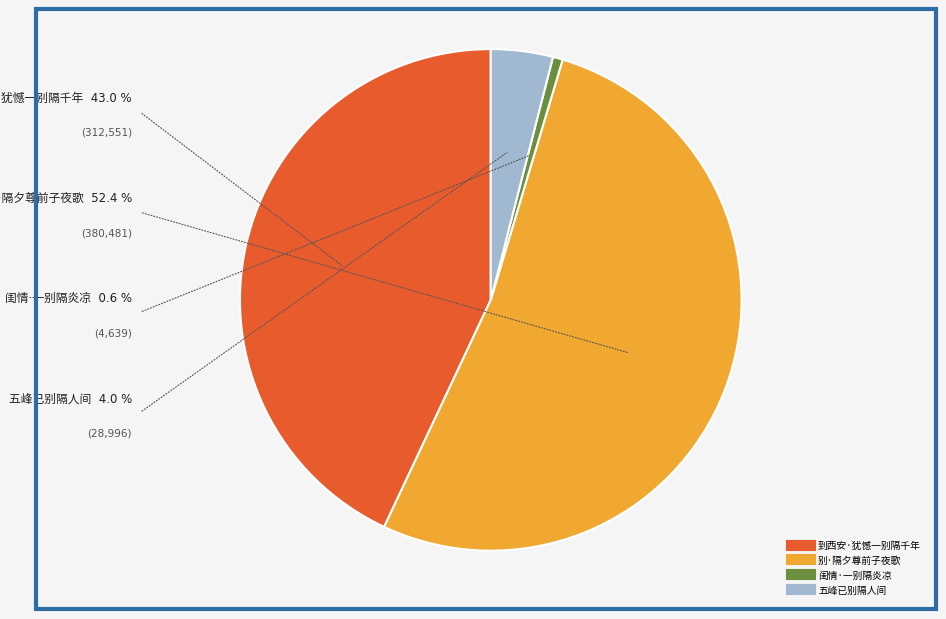

Is there any slice that represents more than half of the pie?

Yes